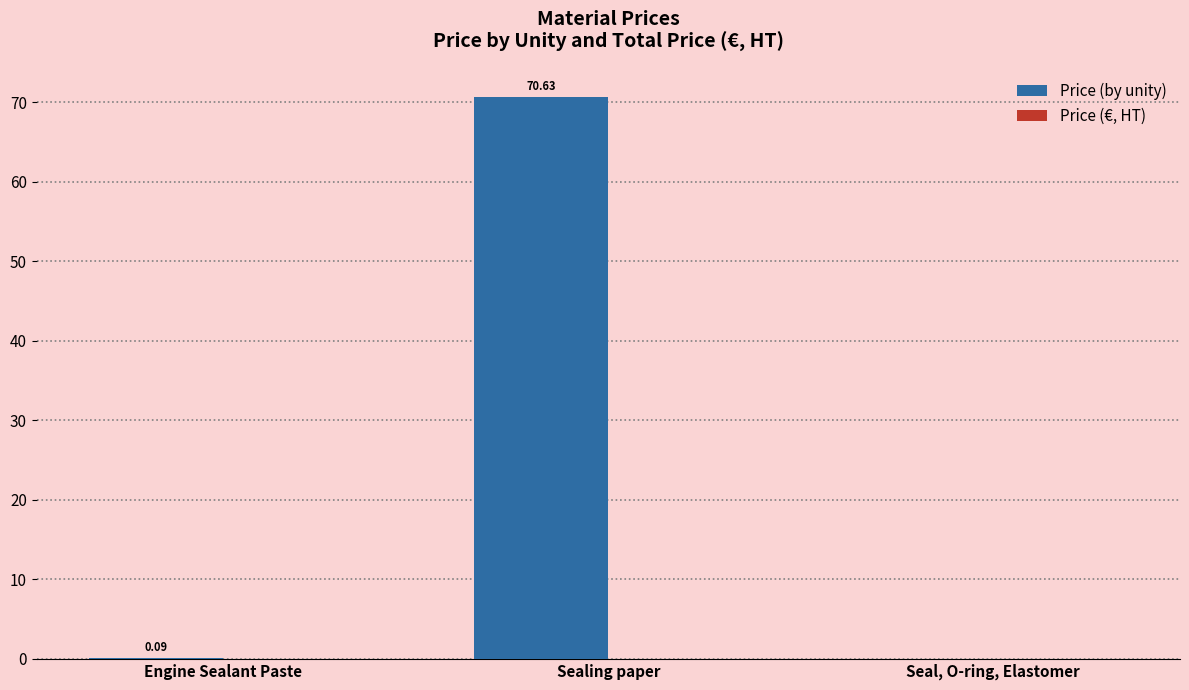

How many series are shown in this chart?

1